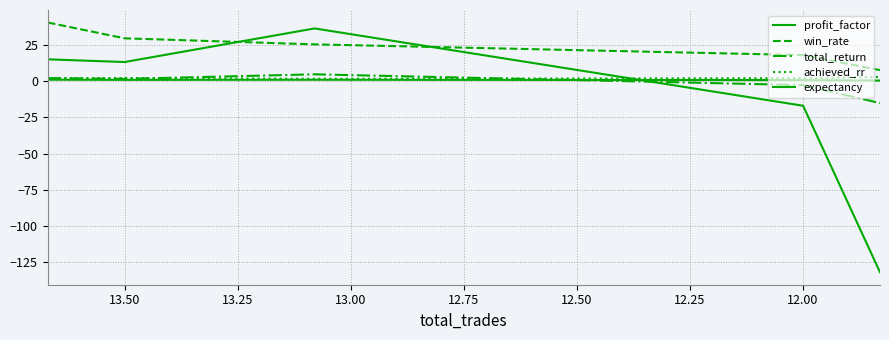

Which series changed the most between 13.50 and 12.00?

expectancy